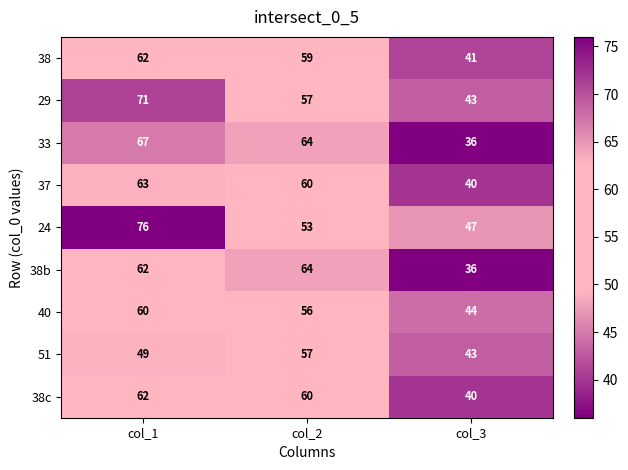

How many distinct data groups are displayed?

9